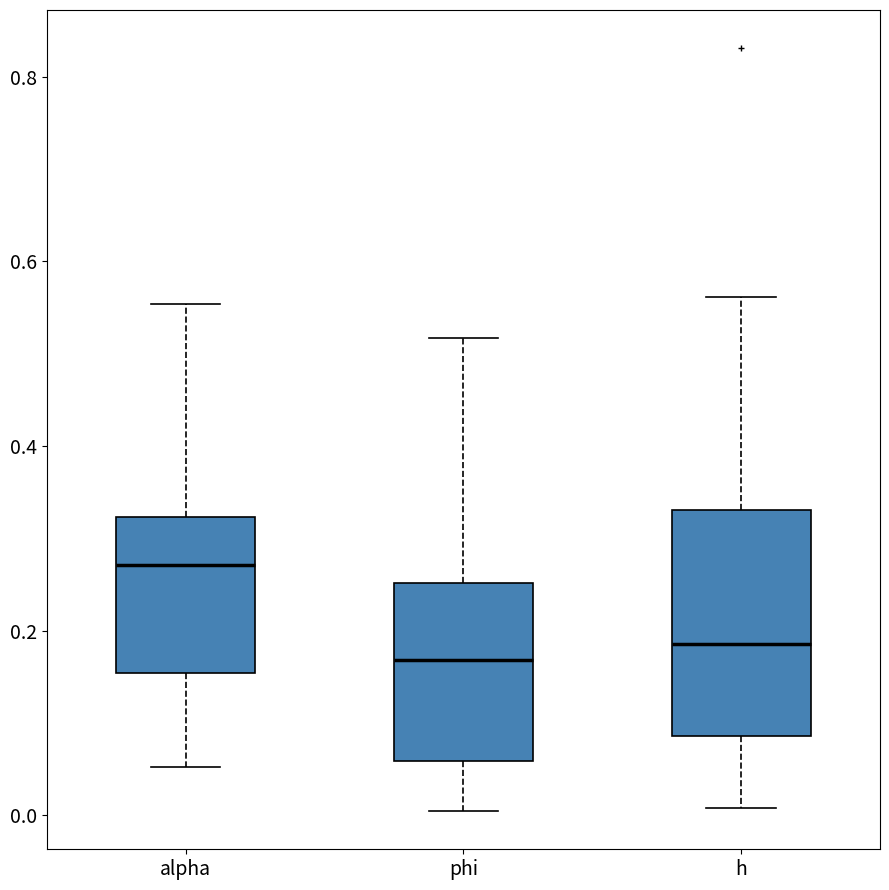

Reading left to right, read every box against the y-axis: the position of its median line, the range the box covers, and the ends of its whiskers. The values are not printed on the chart, so give them approximately, as read against the axis.

alpha: median 0.28, box 0.16 to 0.32, whiskers 0.06 to 0.56
phi: median 0.16, box 0.06 to 0.26, whiskers 0.00 to 0.52
h: median 0.18, box 0.08 to 0.34, whiskers 0.00 to 0.56